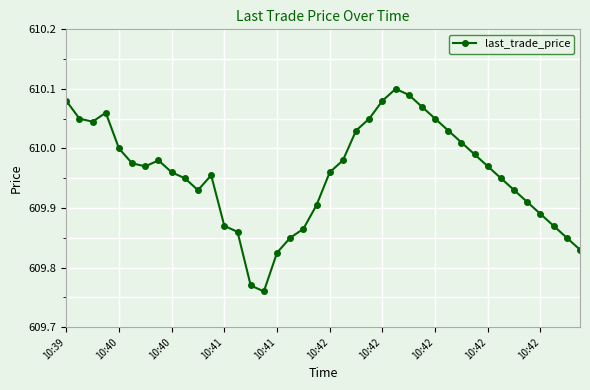

How many data points does each series have?

40